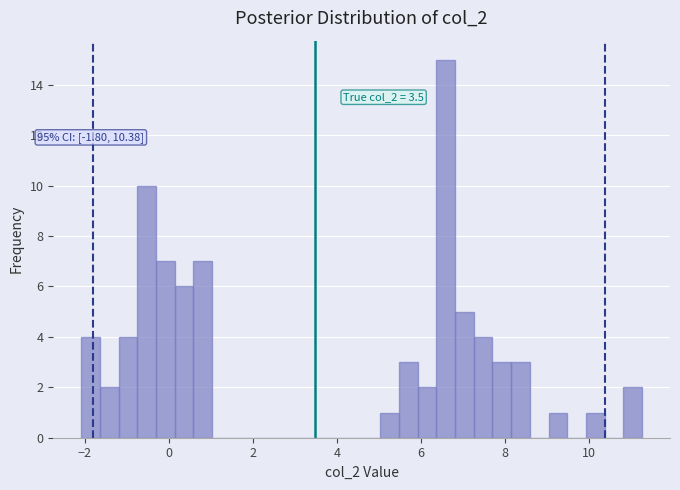

Read against the x-axis, roughly where is the centre of the tallest bar?

6.6